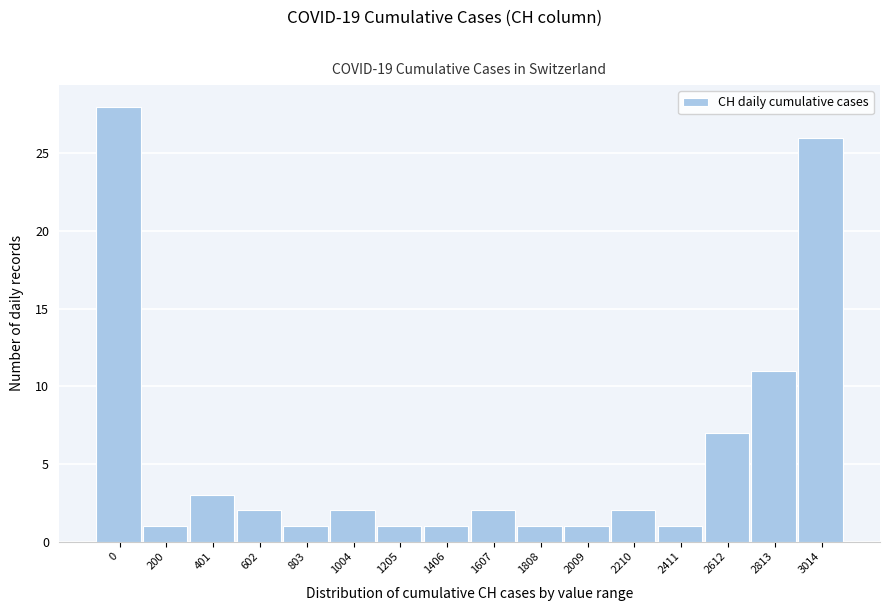

Reading left to right, what are all the values shown in this chart?

0=28	200=1	401=3	602=2	803=1	1004=2	1205=1	1406=1	1607=2	1808=1	2009=1	2210=2	2411=1	2612=7	2813=11	3014=26